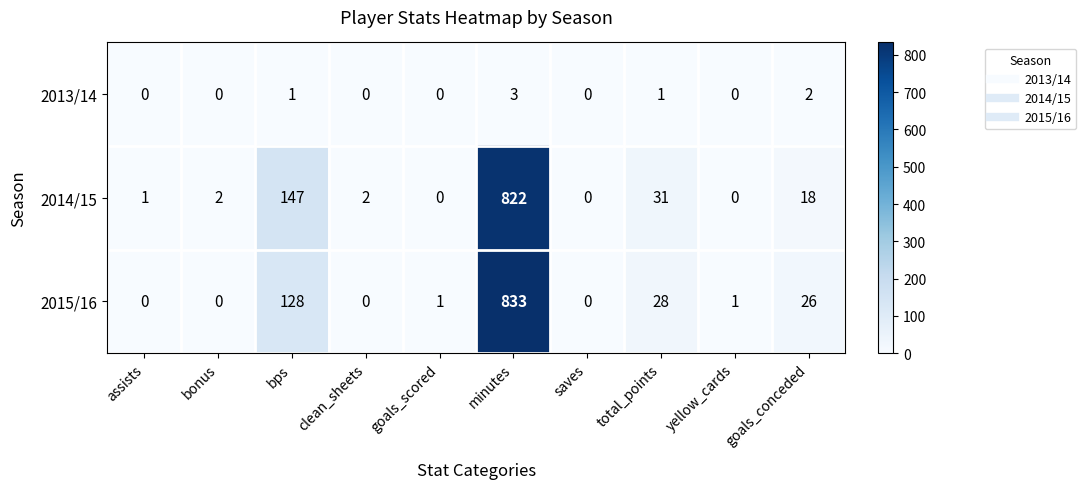

What is the difference between the 2014/15 values at bps and goals_conceded?

129